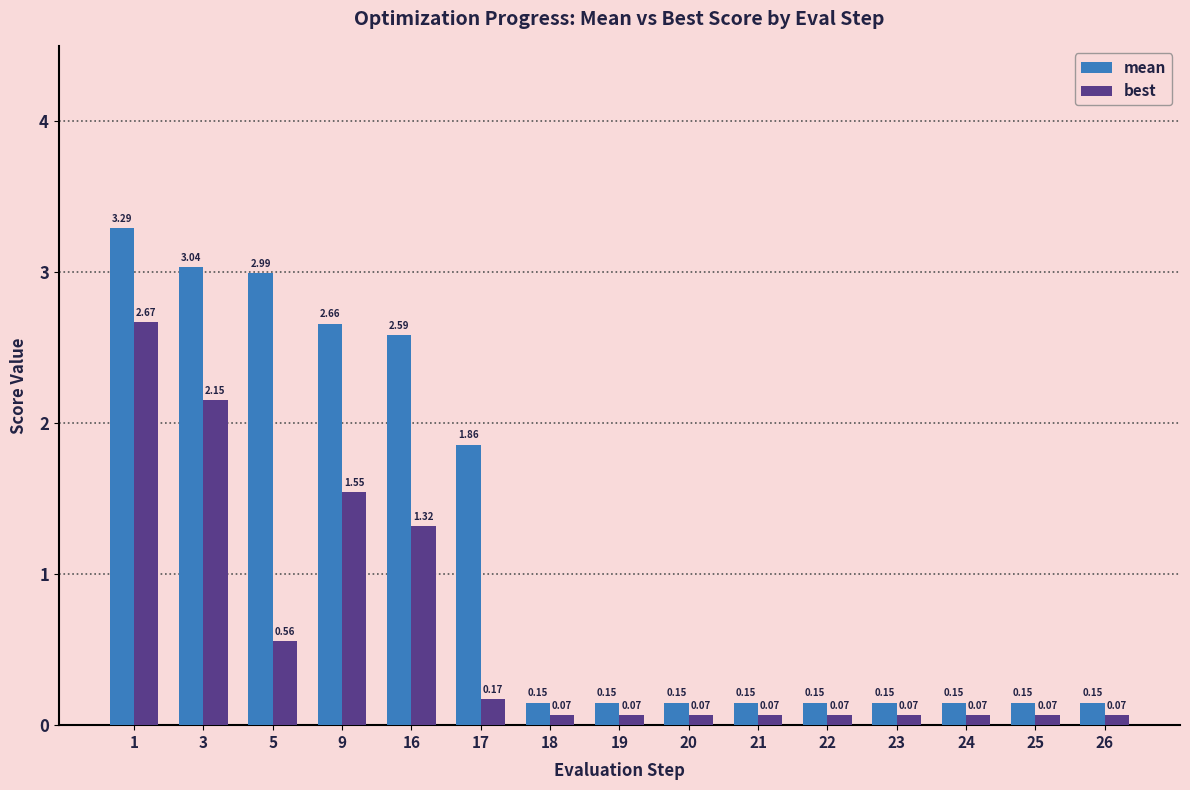

At 22, list the series in order from largest to smallest.

mean, best